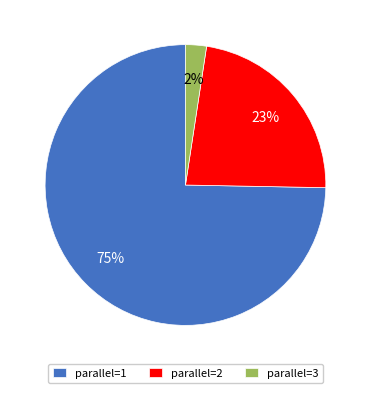

How many segments does this pie chart have?

3